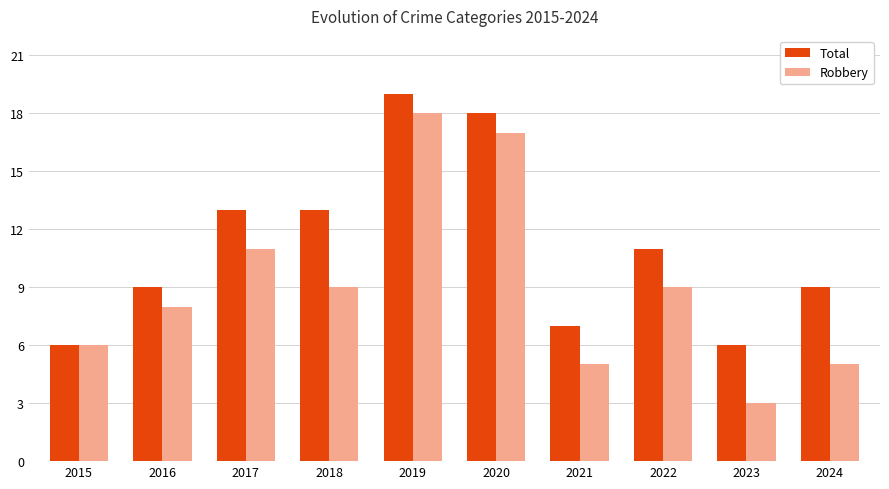

How many values in the Total series are below 11?

5